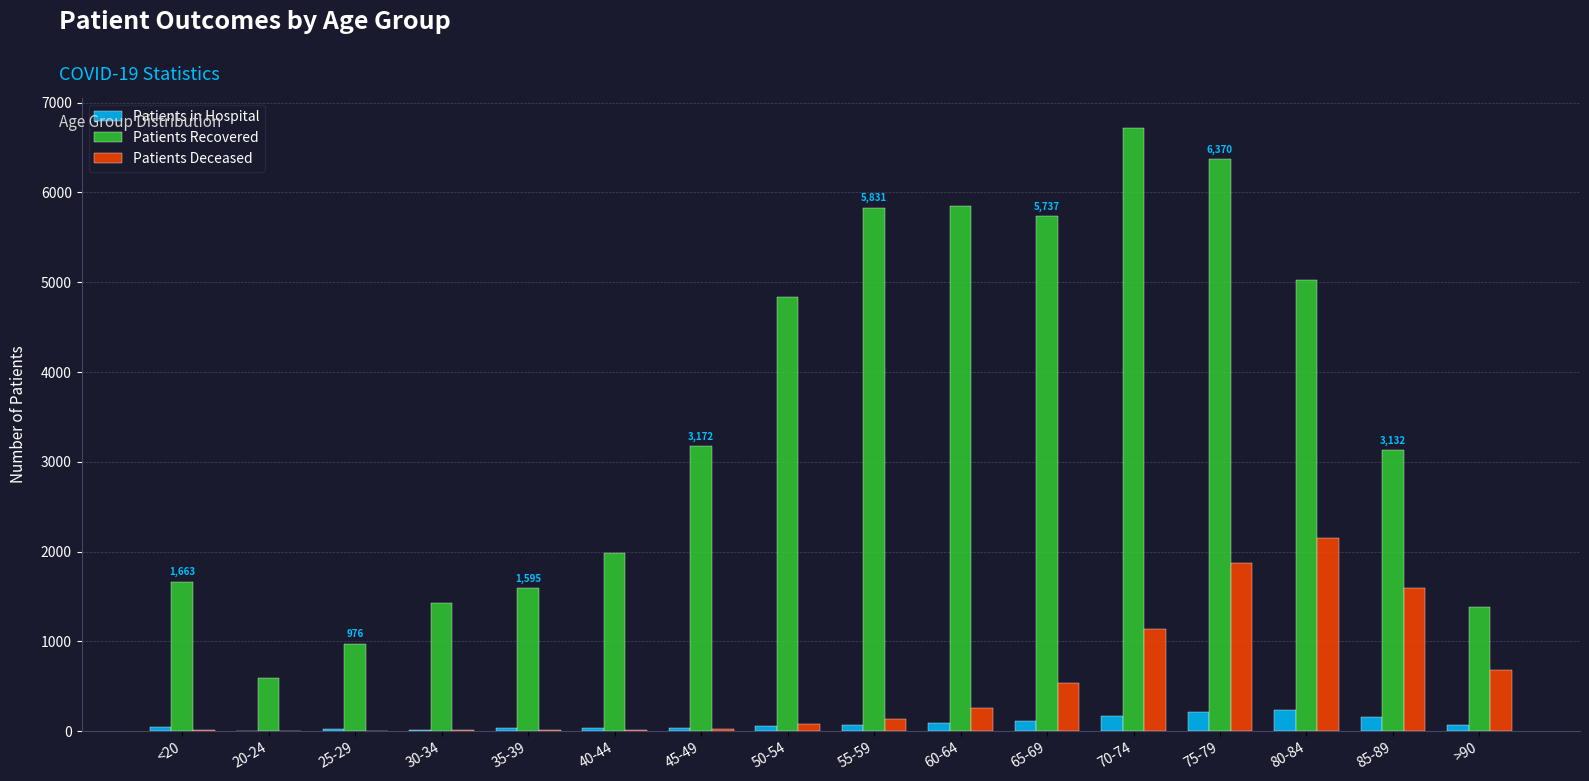

What is the spread (max minus min) of values at 20-24?

590